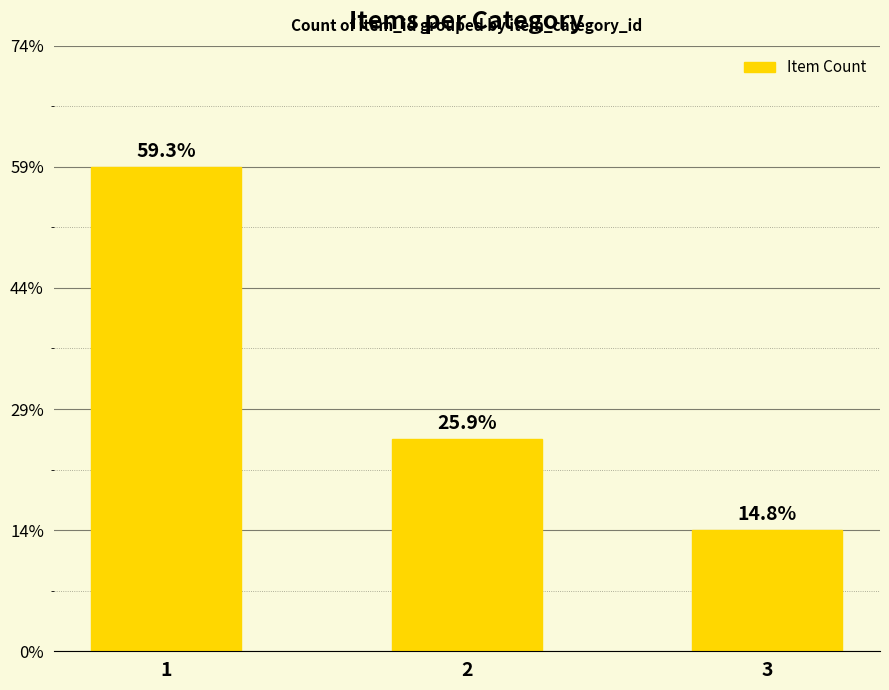

Reading left to right, transcribe all the data shown in this chart.

16	7	4